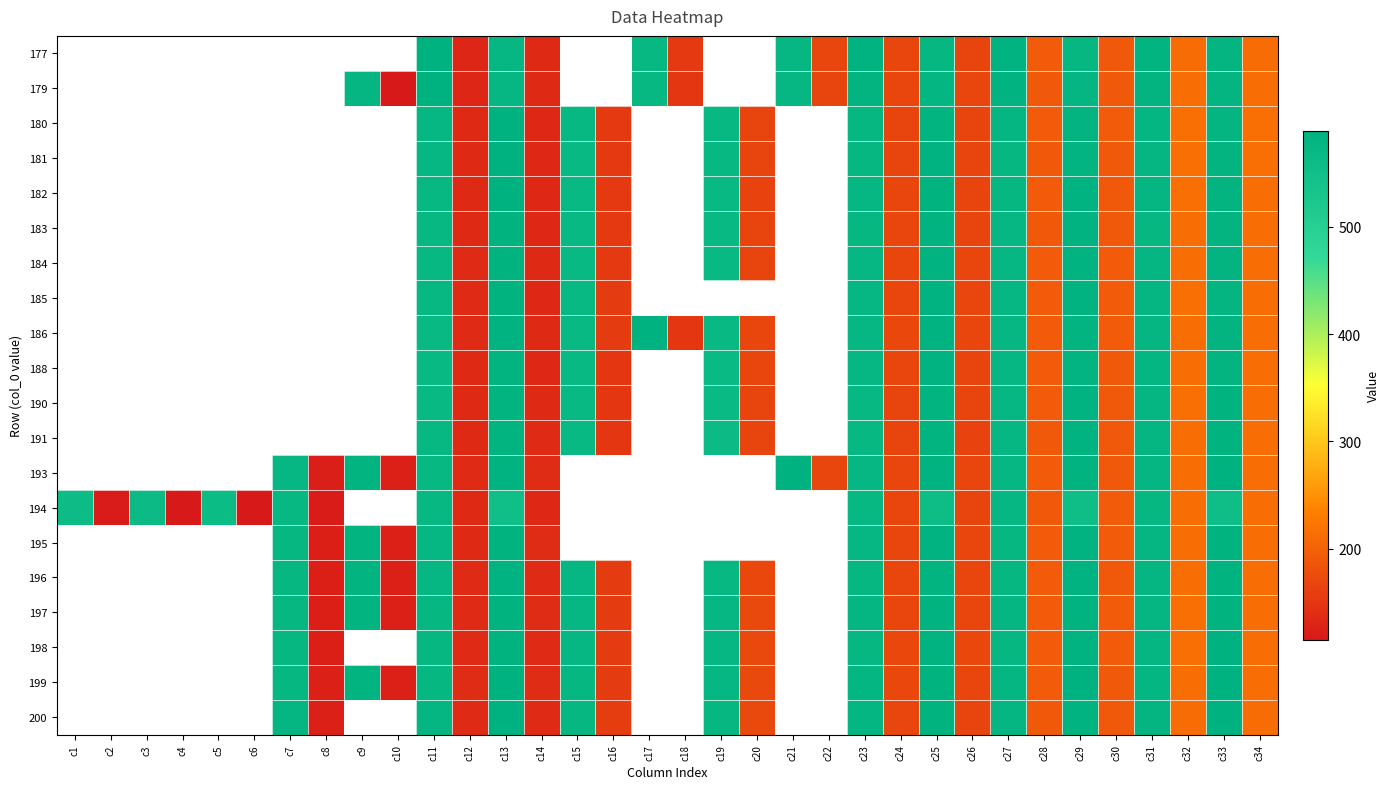

How many categories are shown in the chart?

34